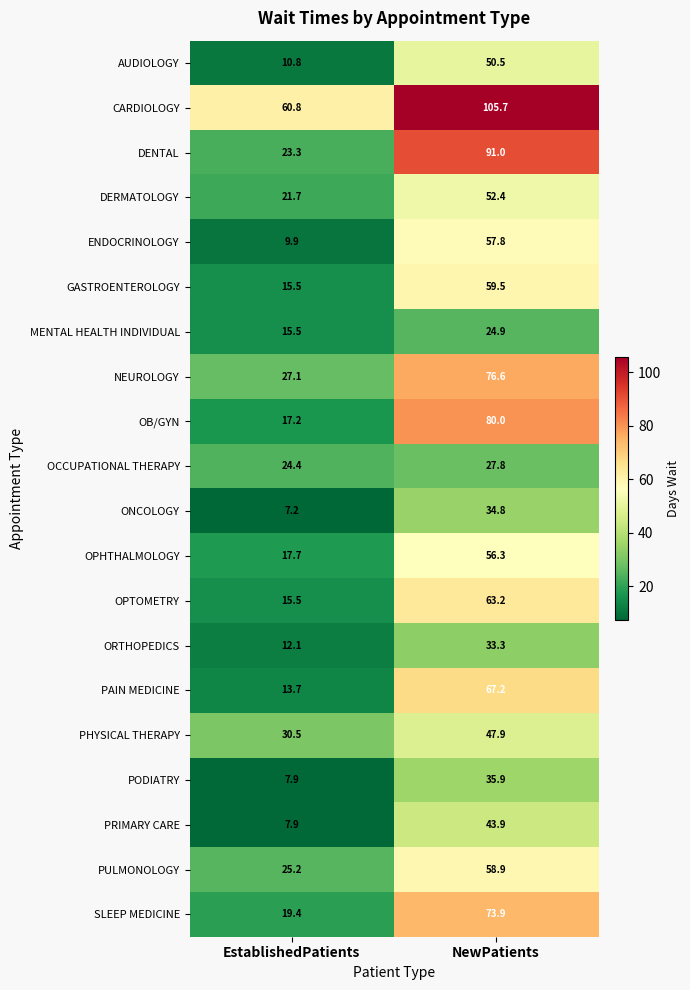

What is the difference between the highest and lowest values at NewPatients?

80.8